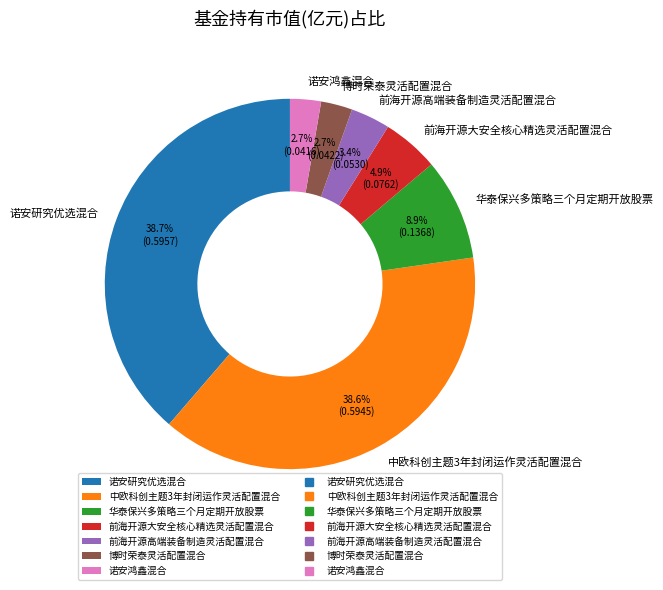

Does any single category account for the majority?

No